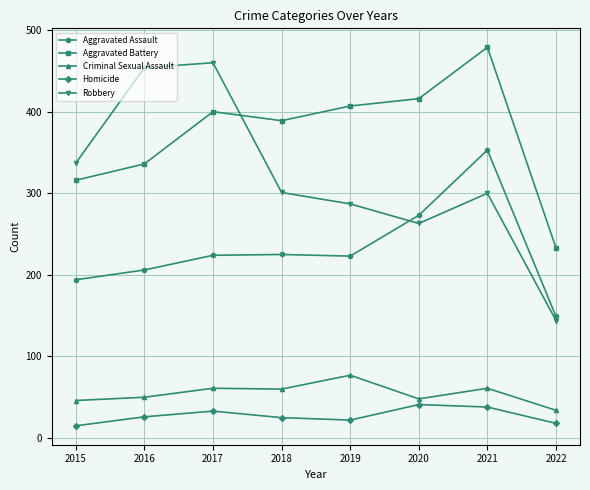

The value of Aggravated Assault at 2017 is 224. True or false?

True